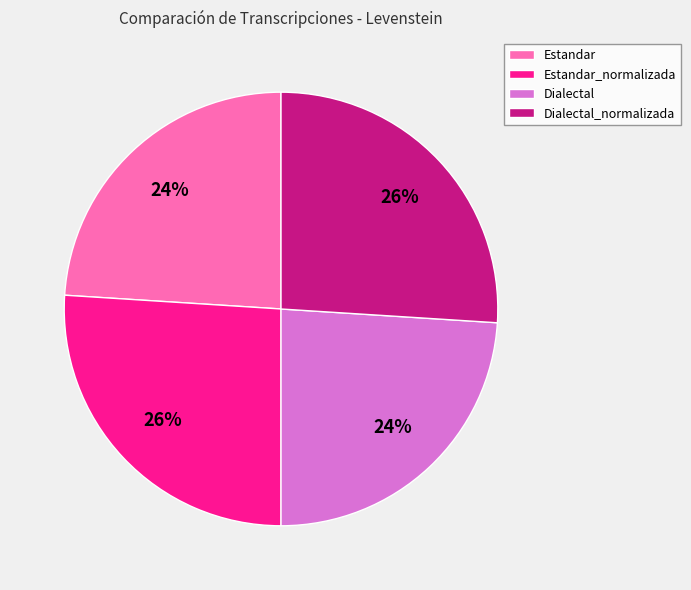

To the nearest percent, what is the difference between the largest and smallest slice percentages?

2%